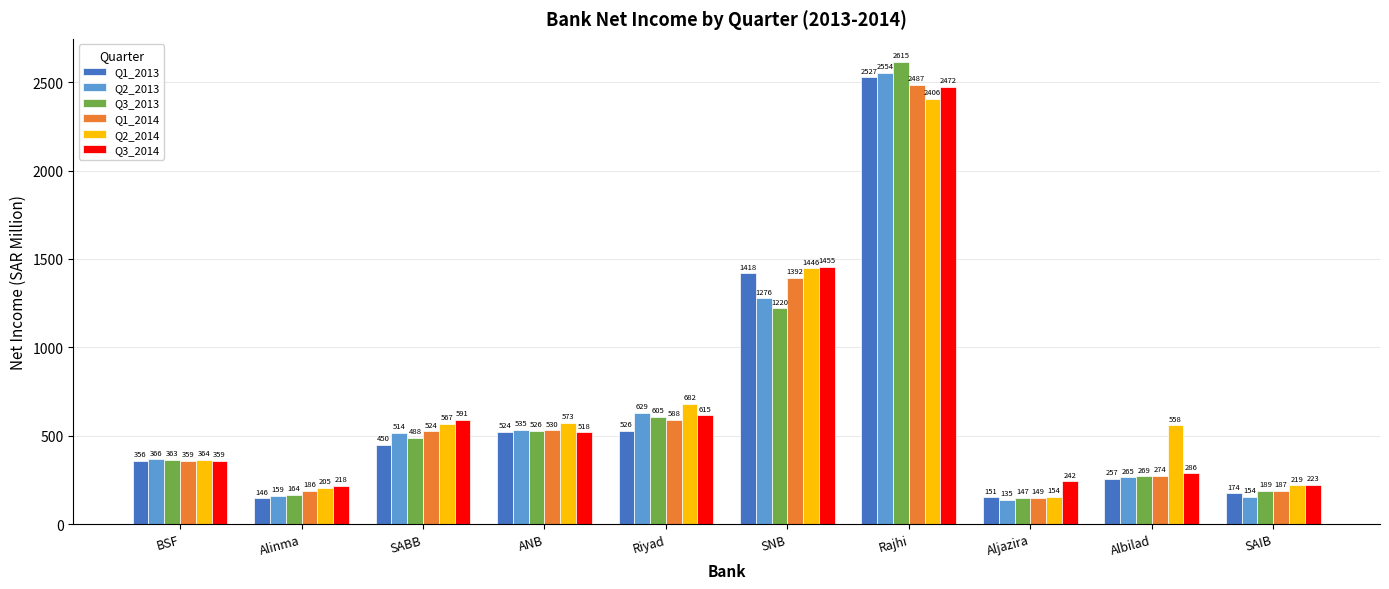

Which series changed the most between Riyad and SNB?

Q1_2013